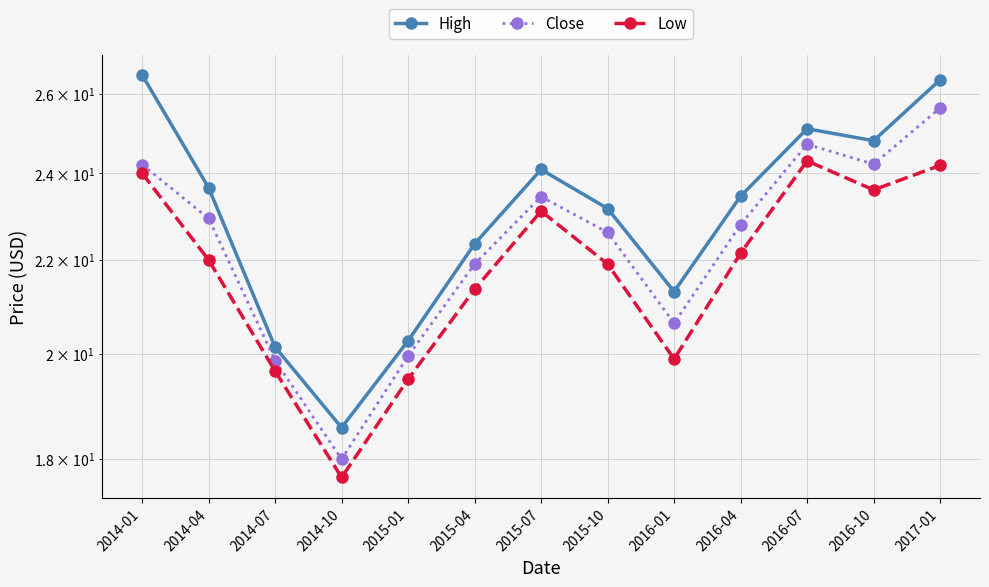

True or false: Close and Low intersect in this chart.

False